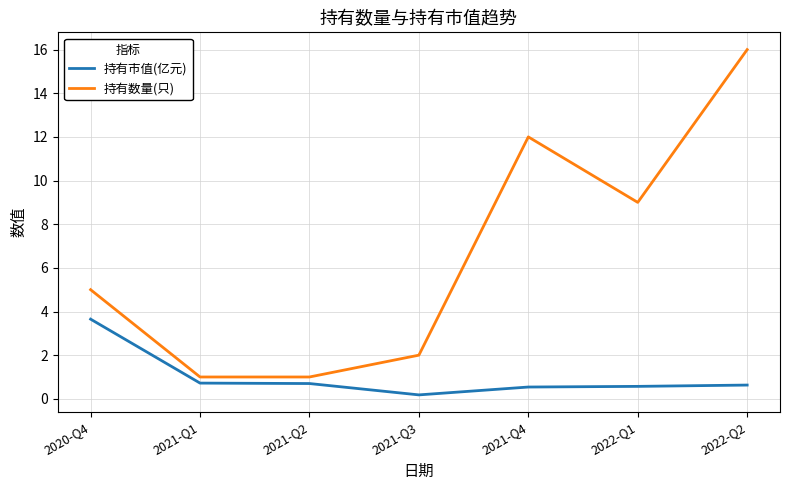

Which category has the highest value in the 持有市值(亿元) series?

2020-Q4